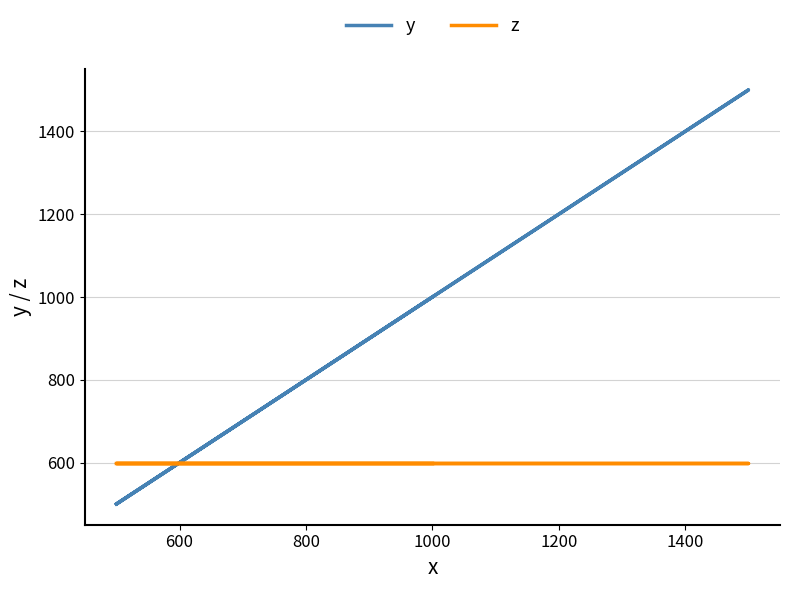

What is the value of the z point at the 1st from the left?

600